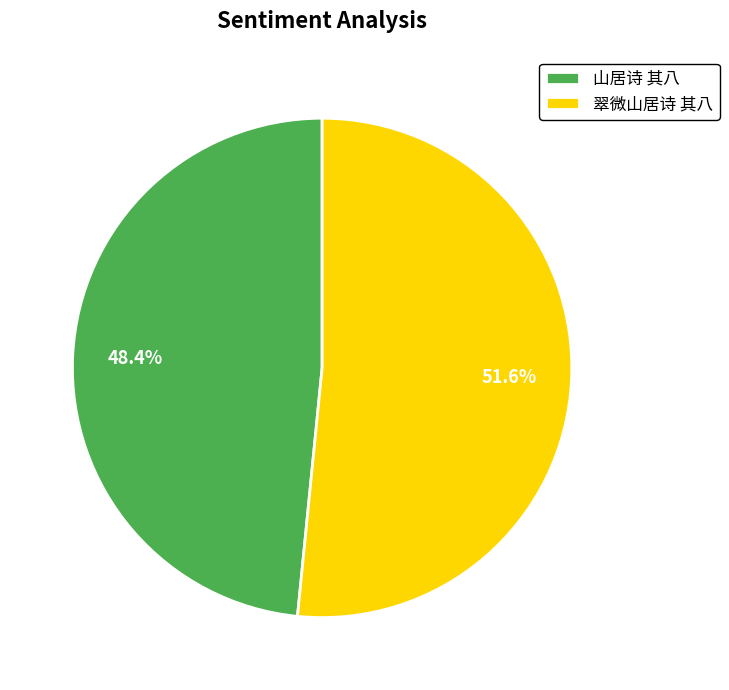

Which category has the smallest portion of the pie?

山居诗 其八